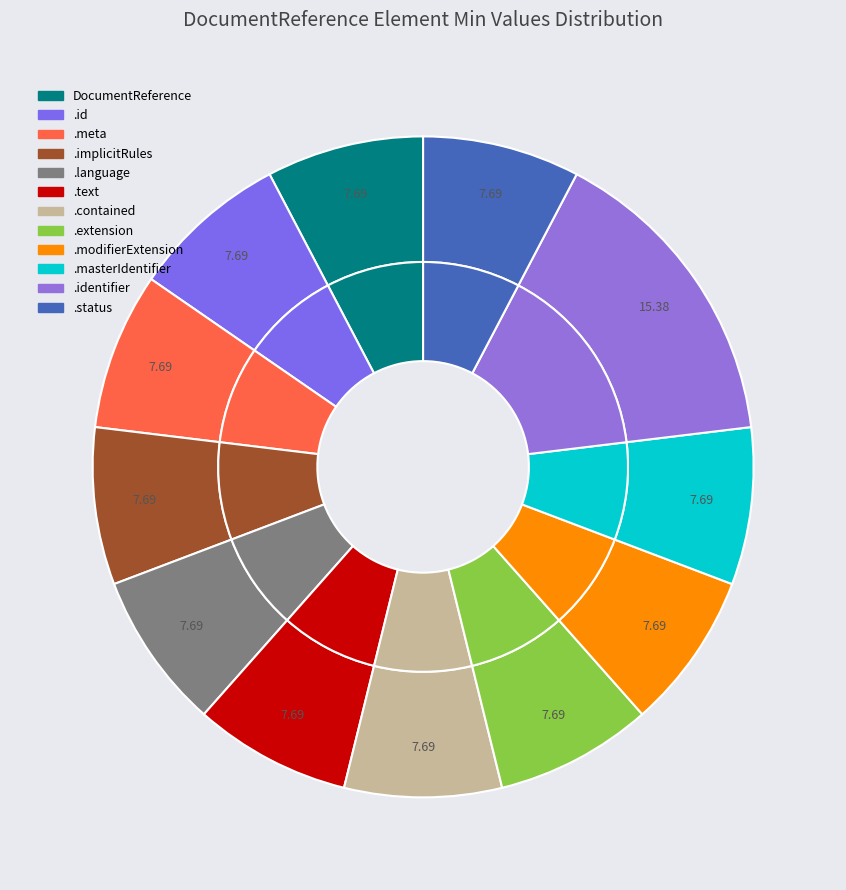

Is it true that DocumentReference.language is 19% of the pie?

False